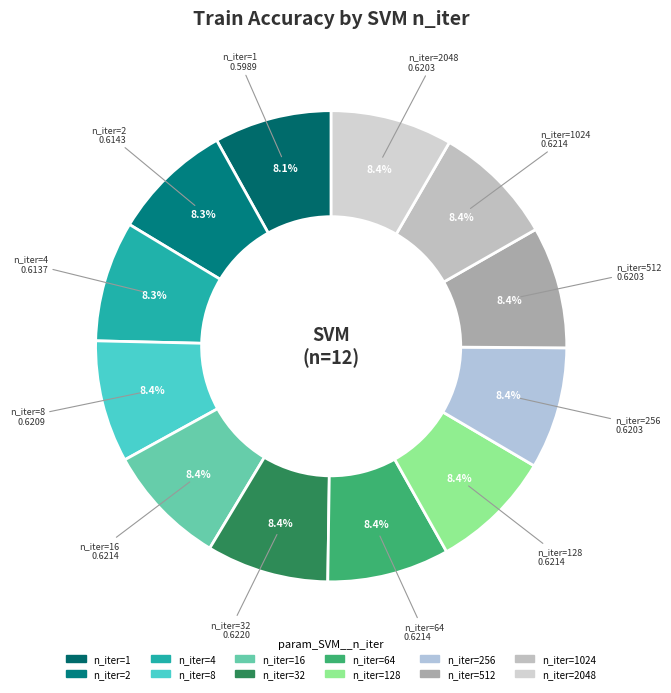

How many slices are in this pie chart?

12